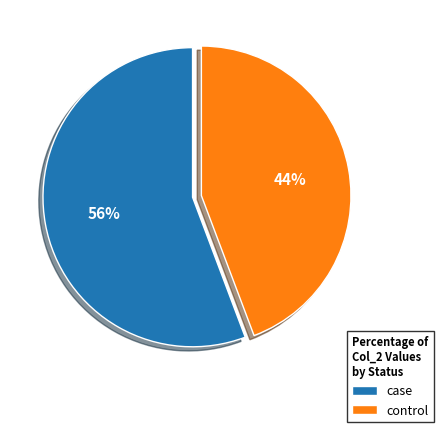

Which slice is the smallest?

control